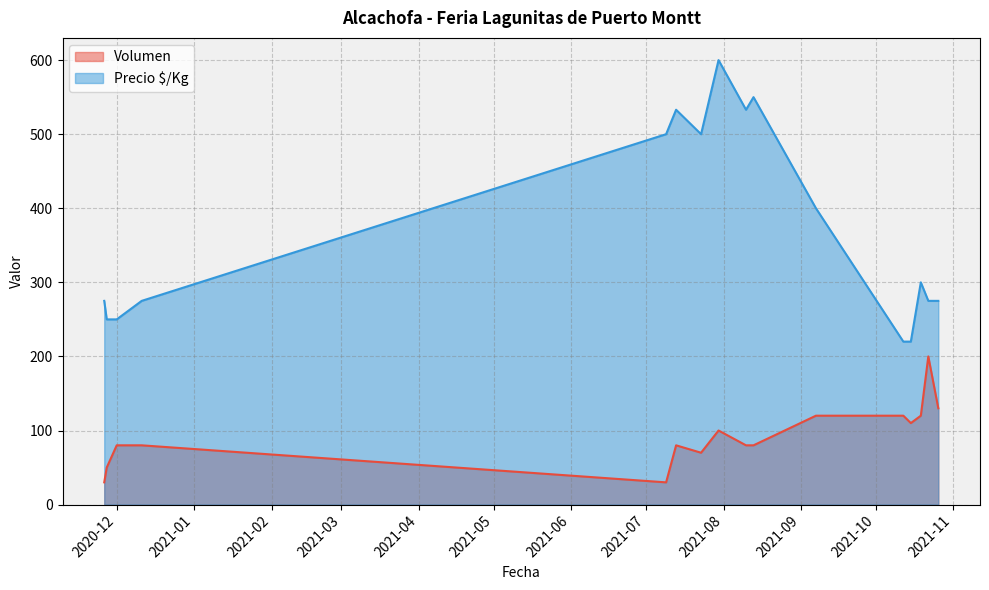

The Volumen series shows 115 at 2021-08-13. True or false?

False